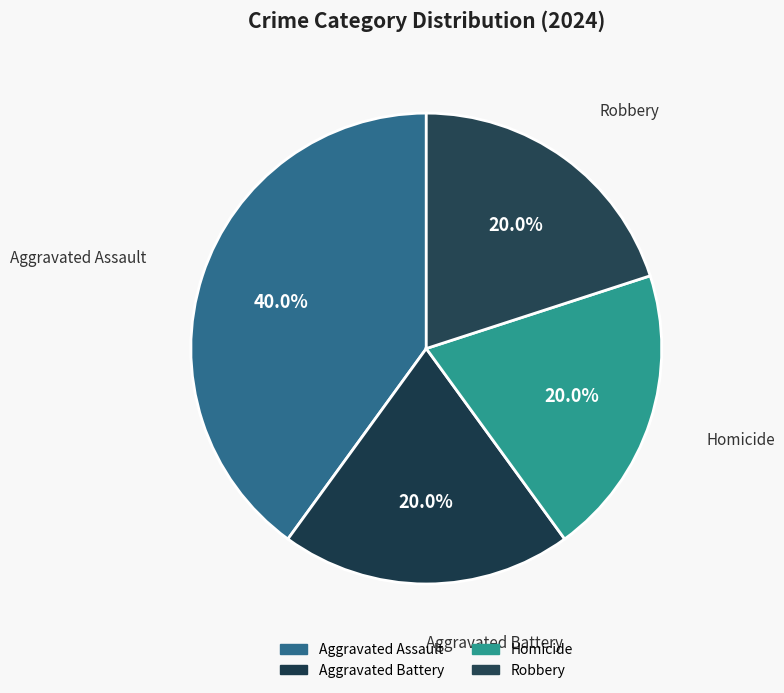

To the nearest percent, what is the combined percentage of Homicide and Aggravated Assault?

60%